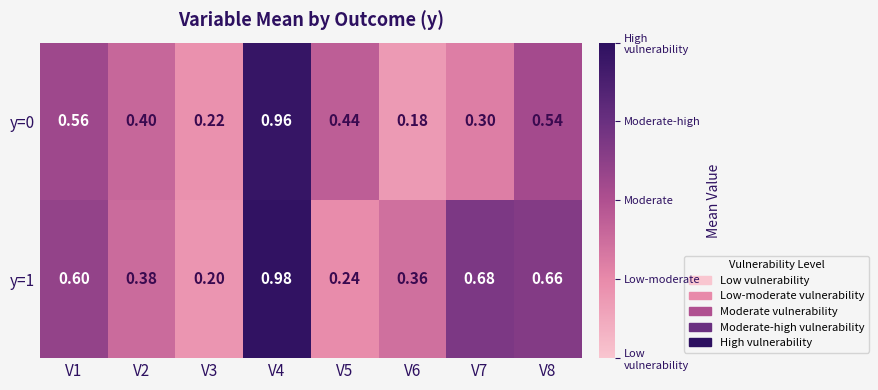

Is the value of y=0 at V7 greater than the value of y=1 at V5?

Yes